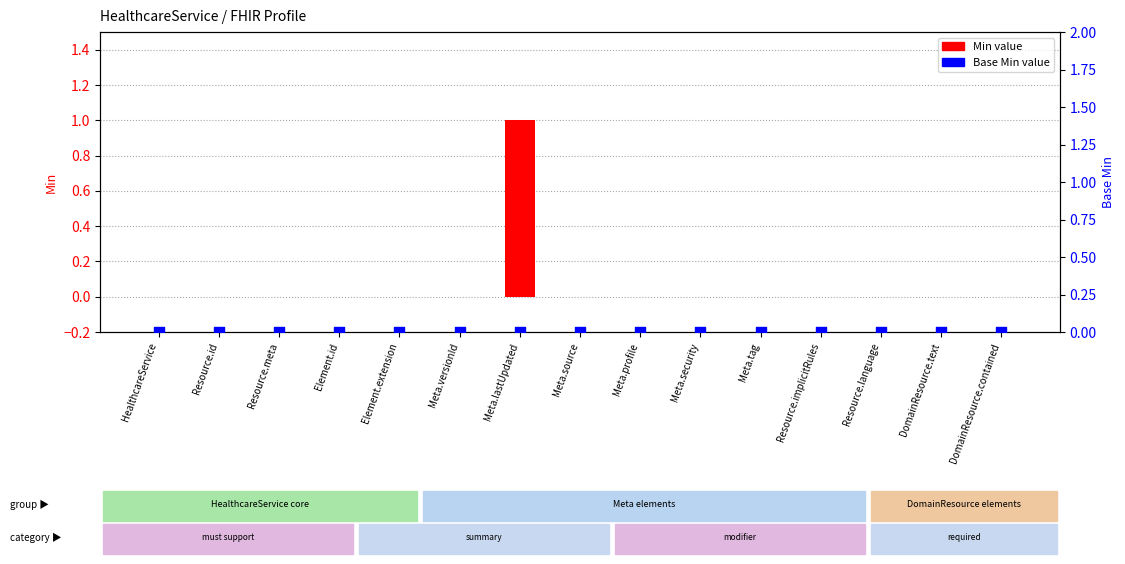

Which series has the largest total across all categories?

Min value